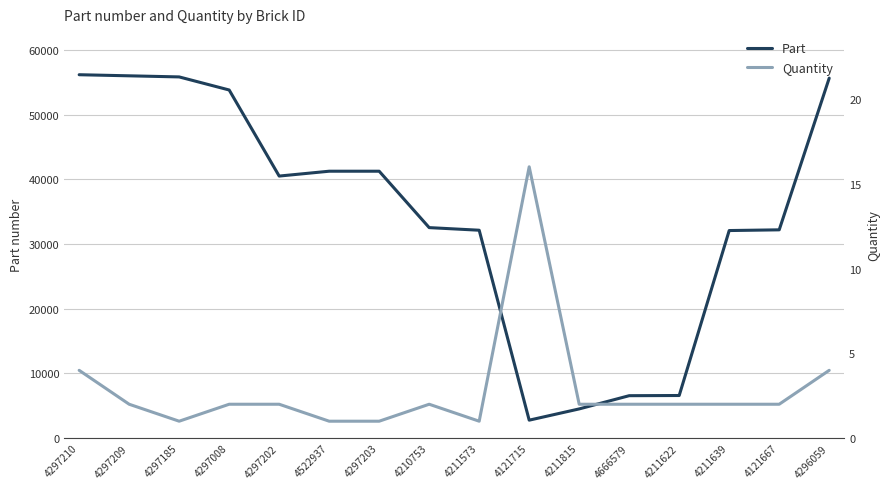

Between 4211815 and 4296059, which series saw the biggest shift?

Part